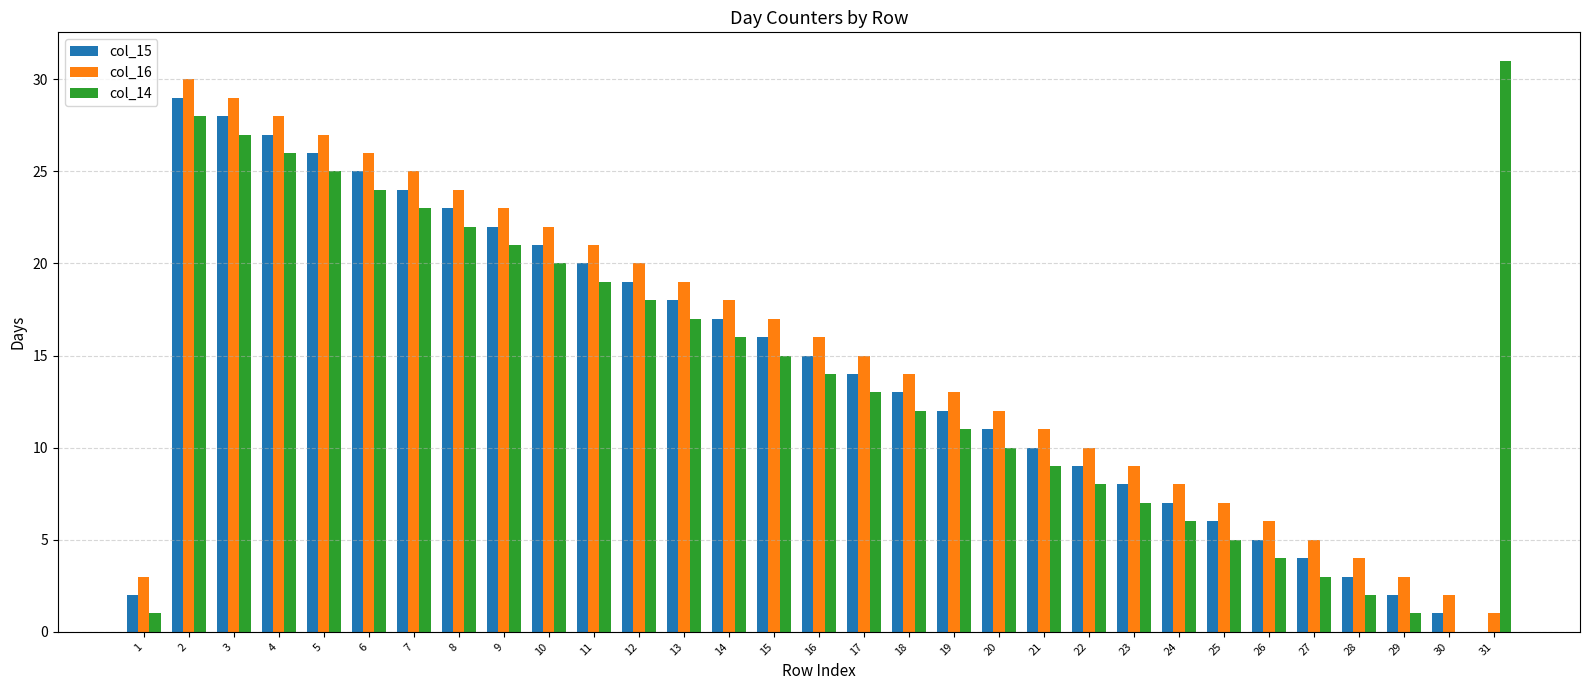

Reading left to right, transcribe all the data shown in this chart.

col_15: 2	29	28	27	26	25	24	23	22	21	20	19	18	17	16	15	14	13	12	11	10	9	8	7	6	5	4	3	2	1	0
col_16: 3	30	29	28	27	26	25	24	23	22	21	20	19	18	17	16	15	14	13	12	11	10	9	8	7	6	5	4	3	2	1
col_14: 1	28	27	26	25	24	23	22	21	20	19	18	17	16	15	14	13	12	11	10	9	8	7	6	5	4	3	2	1	0	31